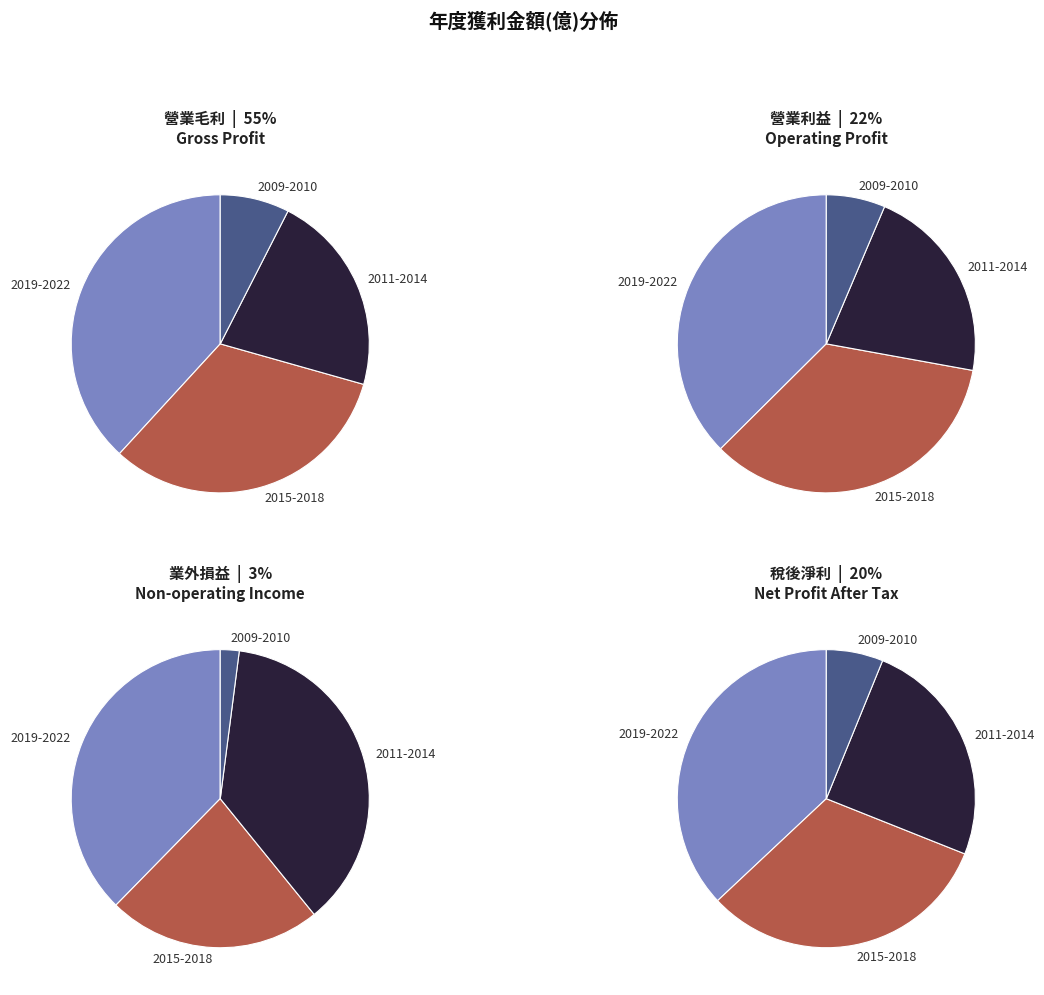

Is there a majority slice in this chart?

No